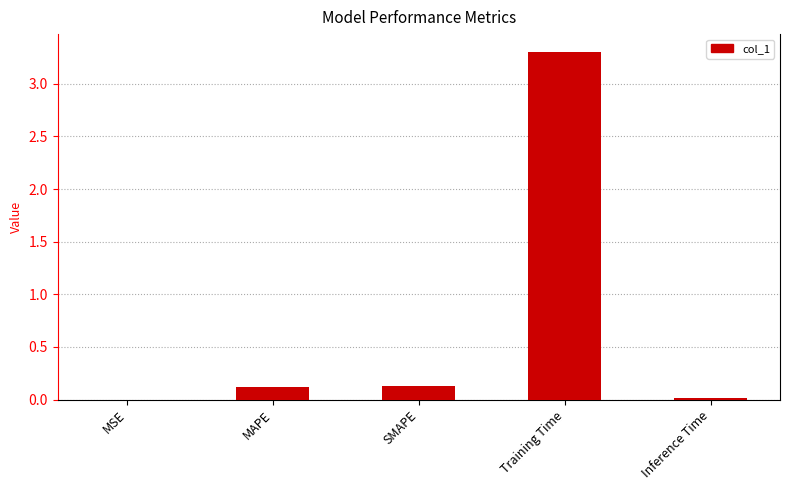

True or false: the data shows 3.3 at Training Time.

True